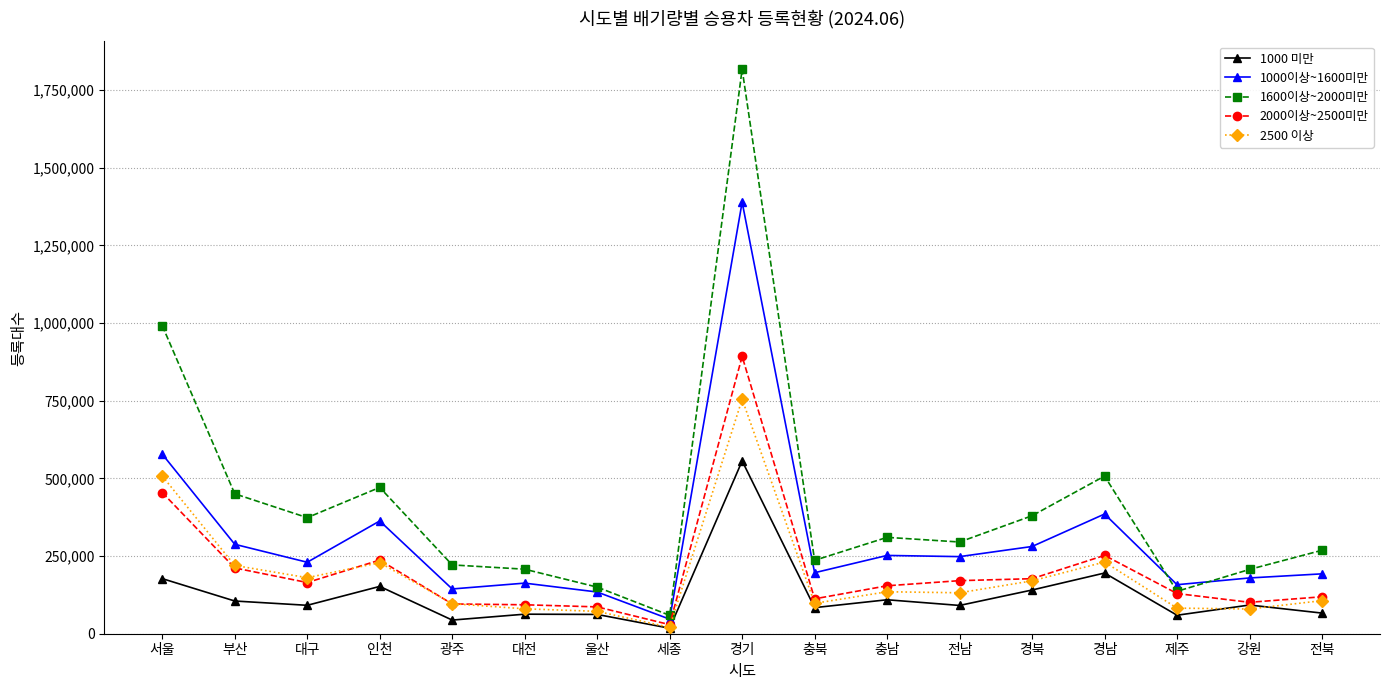

How many interior local peaks does the 1000 미만 series have?

6